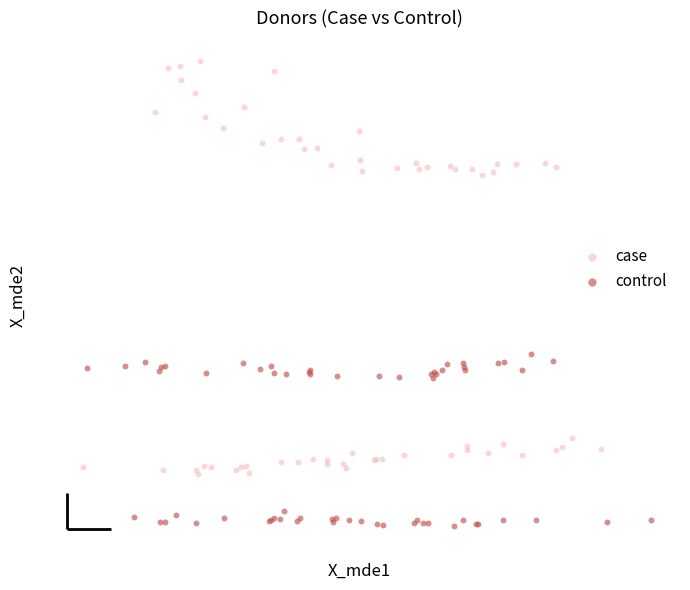

Which series contains the lowest Y value?

control